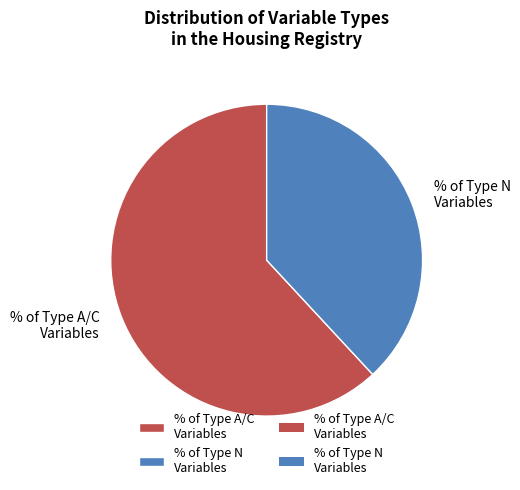

How many segments does this pie chart have?

2